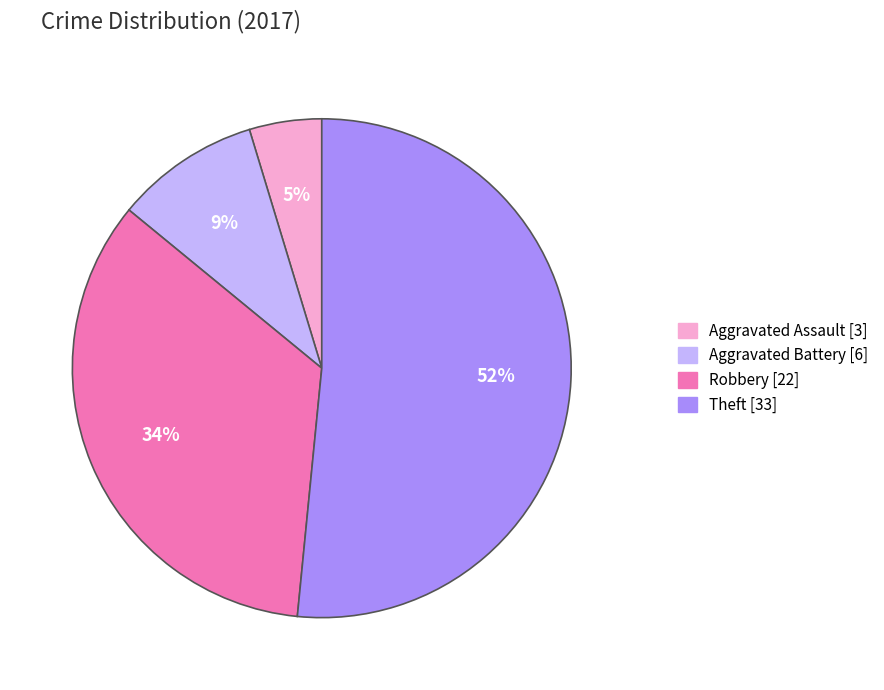

Combined, do Theft and Robbery account for over 50%?

Yes